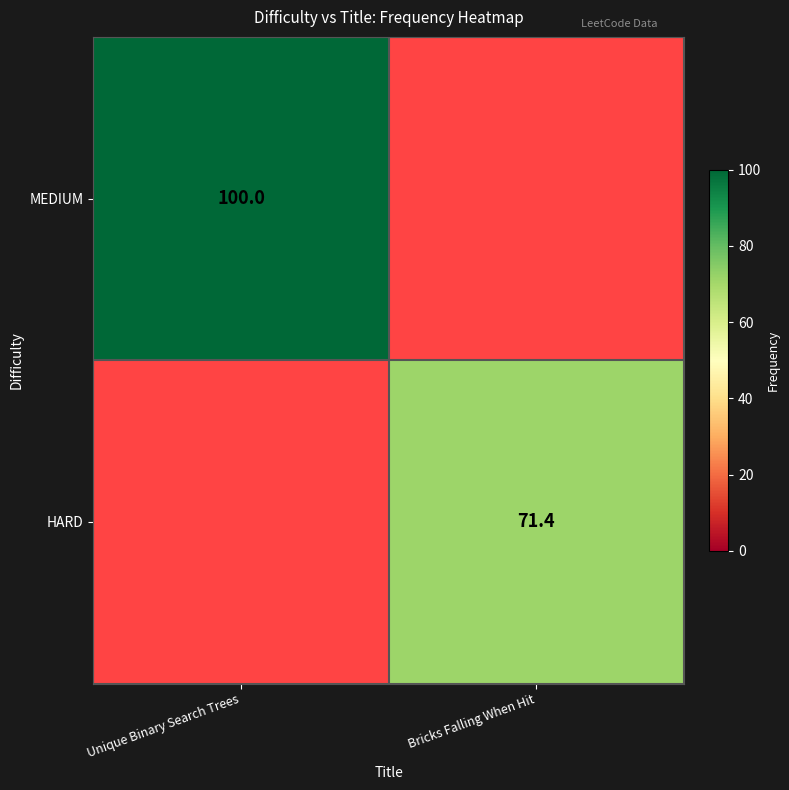

The value of HARD at Bricks Falling When Hit is 71.4. True or false?

True